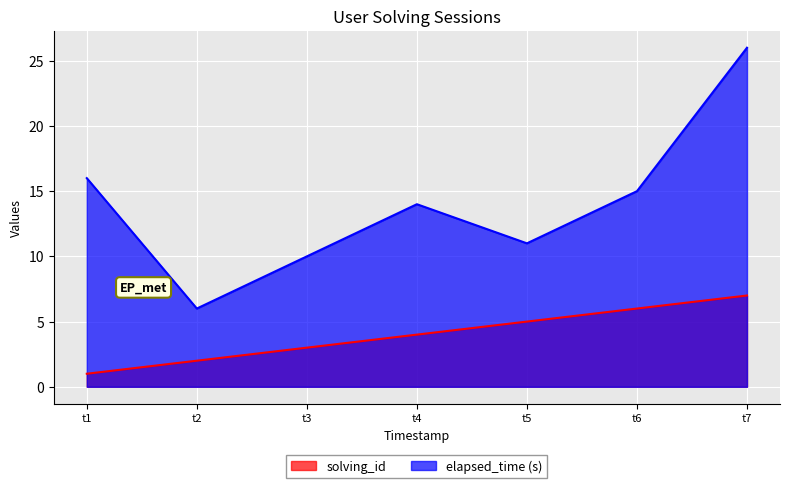

Is it true that solving_id equals 8 at t5?

False